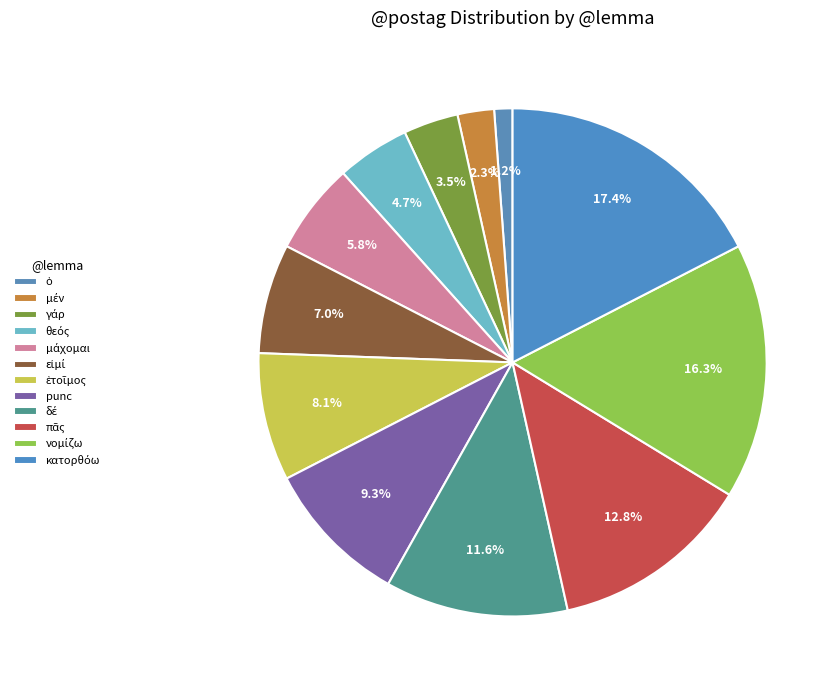

To the nearest percent, what is the difference between the ἑτοῖμος and δέ slice percentages?

3%